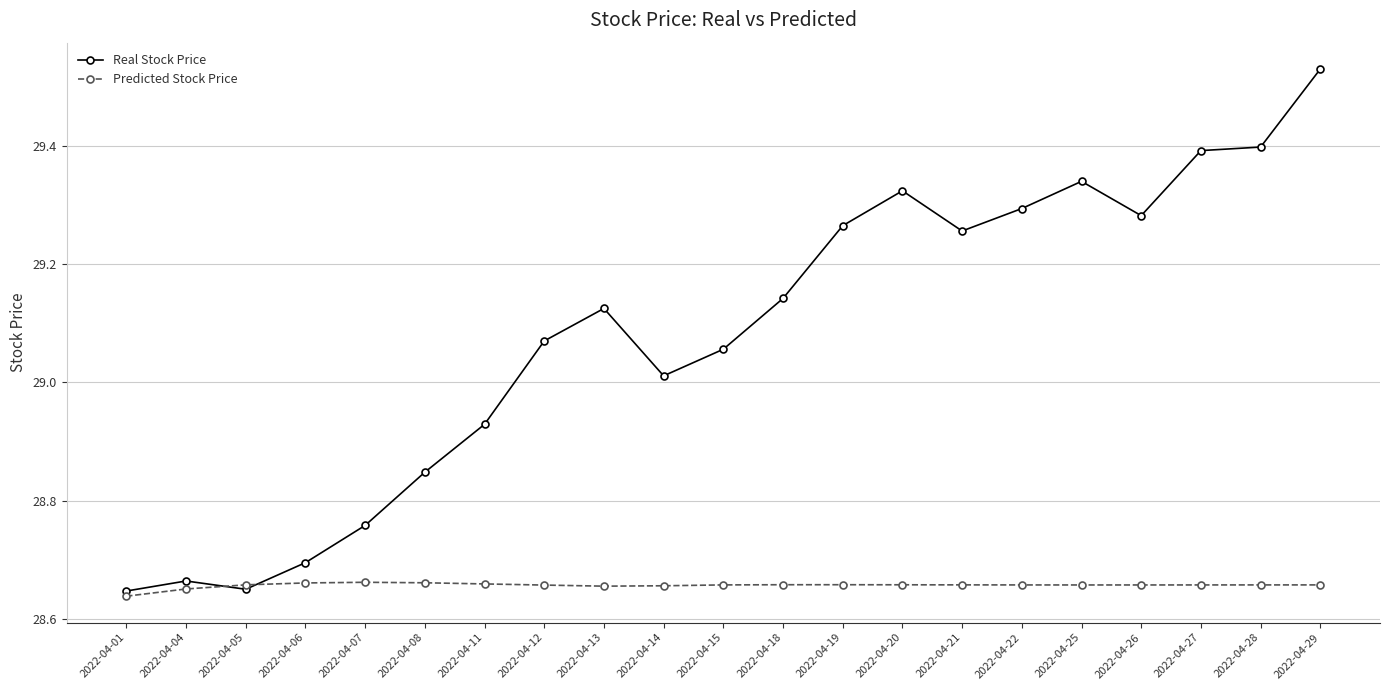

Where does the Real Stock Price series first go above 29?

2022-04-12